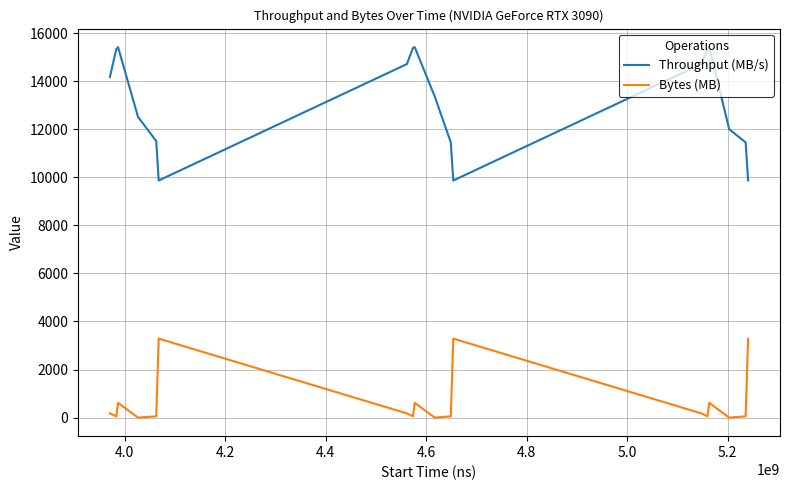

True or false: Throughput (MB/s) and Bytes (MB) intersect in this chart.

False